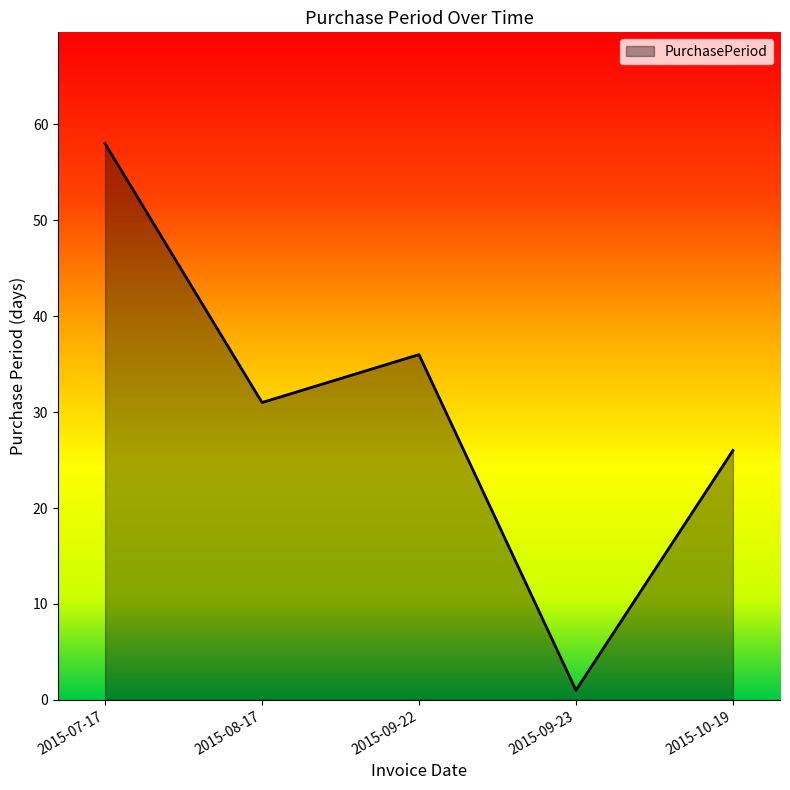

Between 2015-08-17 and 2015-07-17, which is larger?

2015-07-17